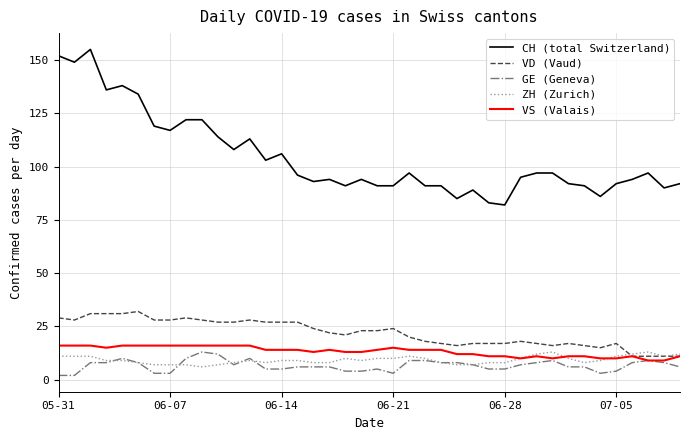

Which series has the largest range (max minus min)?

CH (total Switzerland)